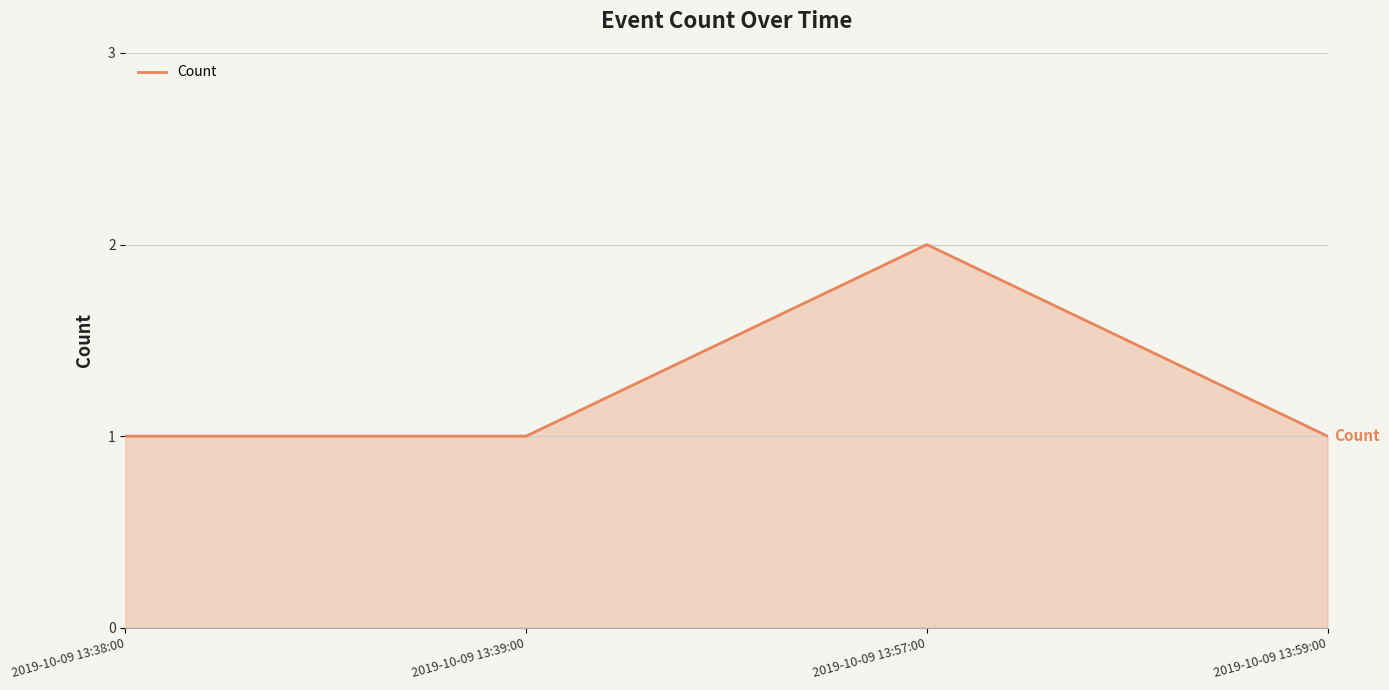

What is the difference between the values at 2019-10-09 13:57:00 and 2019-10-09 13:38:00?

1